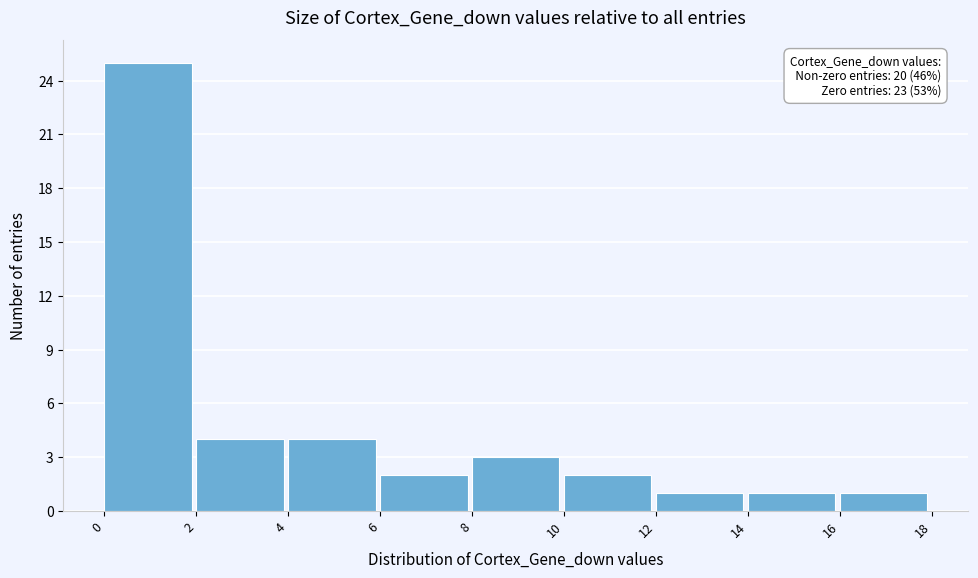

Over which range of the x-axis is the bar tallest?

0 to 2